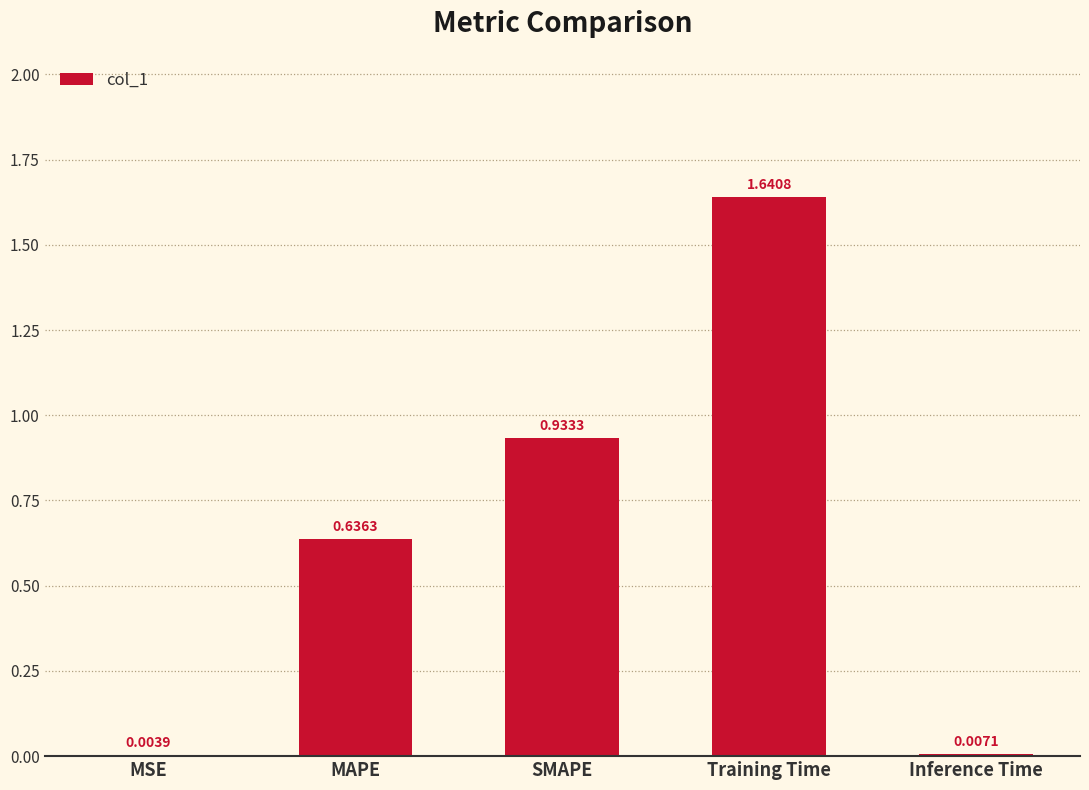

Are the bars grouped side by side (vs. stacked)?

No